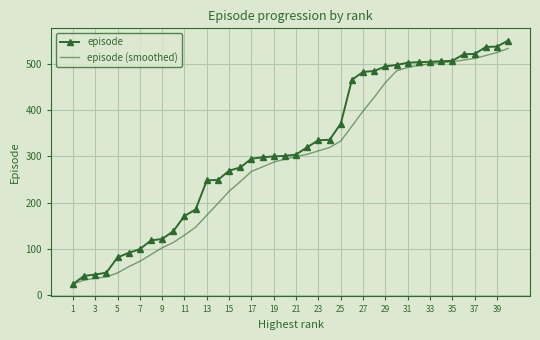

Which series has the widest spread of values?

episode